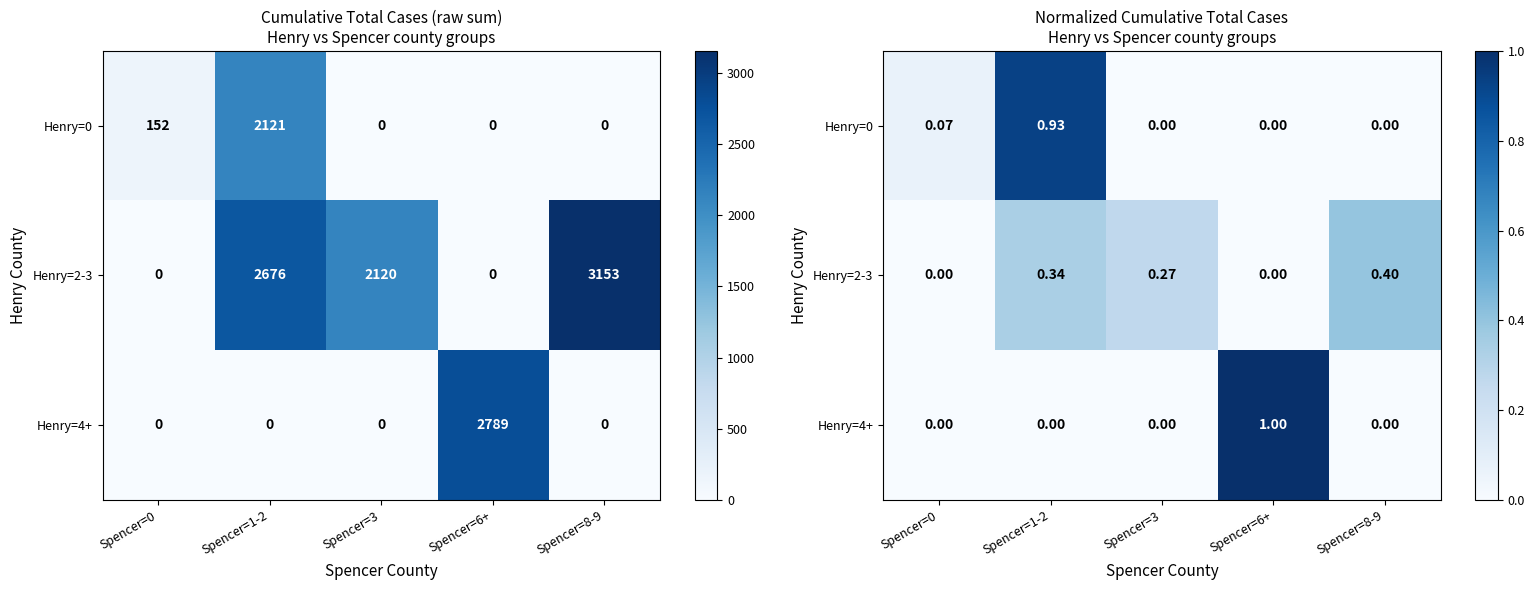

Where is Henry=0 nearest to the value 0?

Spencer=3